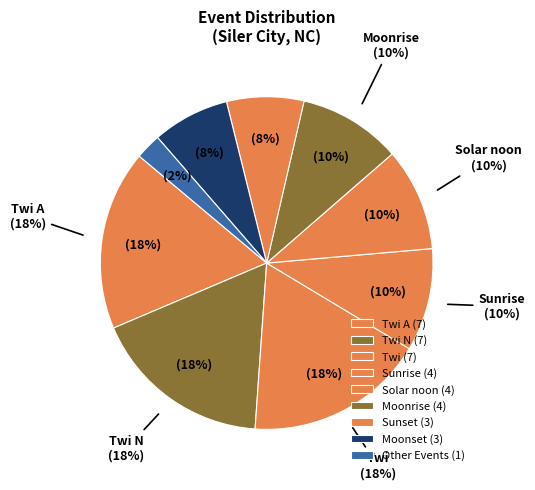

How many segments does this pie chart have?

8